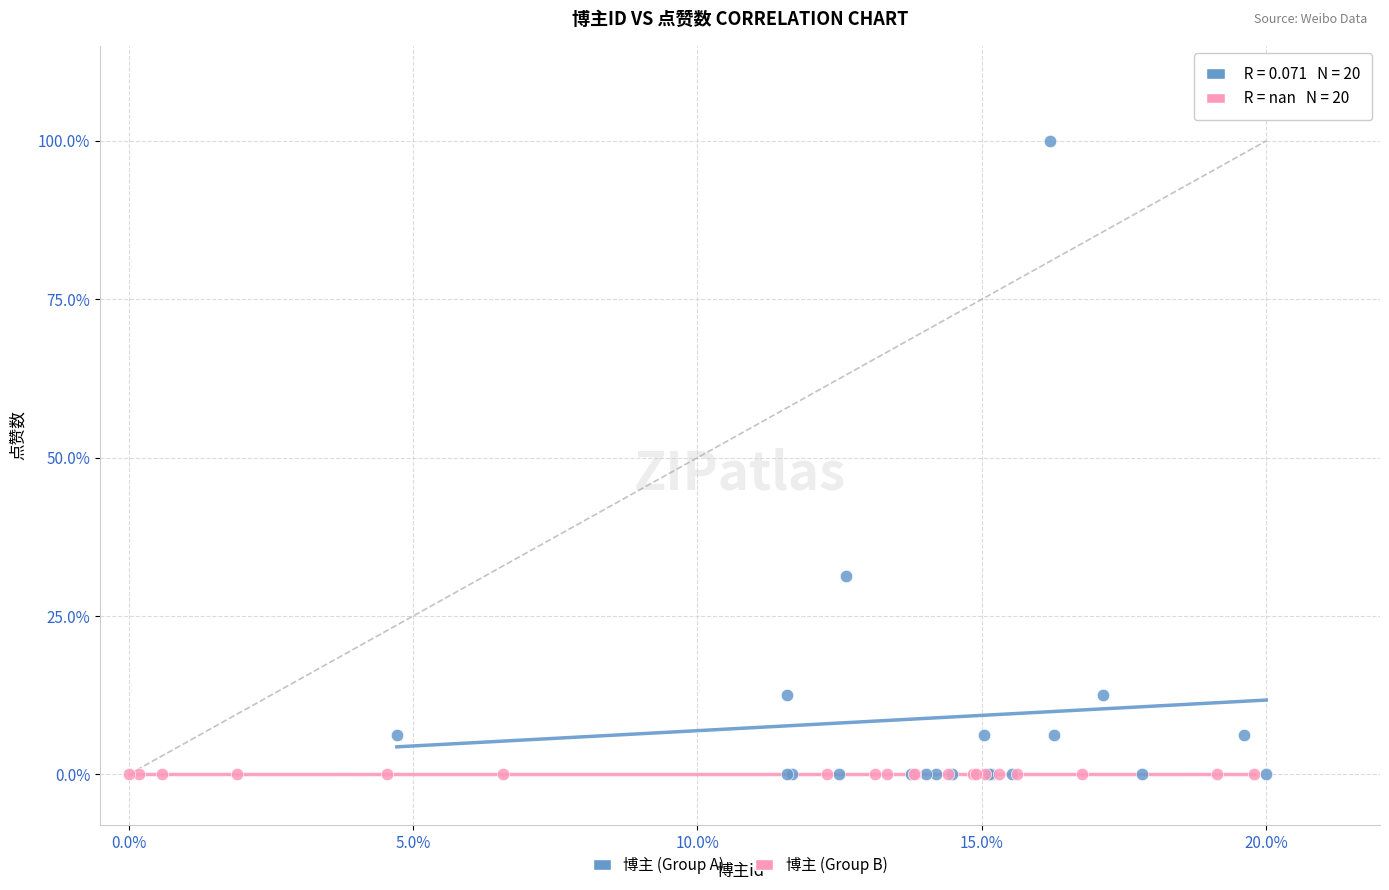

What are all the series names shown in the legend?

博主 (Group A), 博主 (Group B)